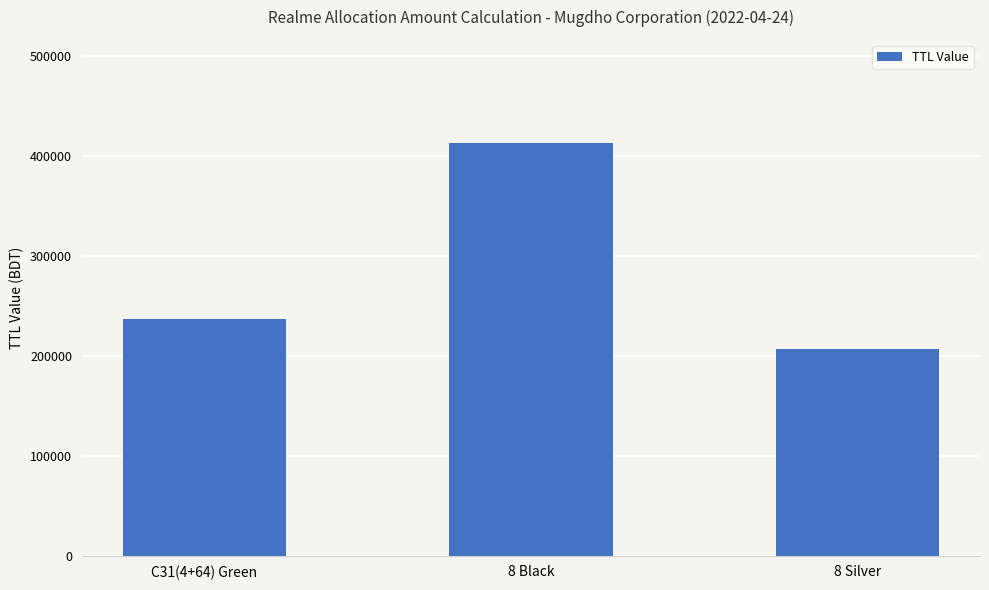

Between C31(4+64) Green and 8 Silver, which is larger?

C31(4+64) Green